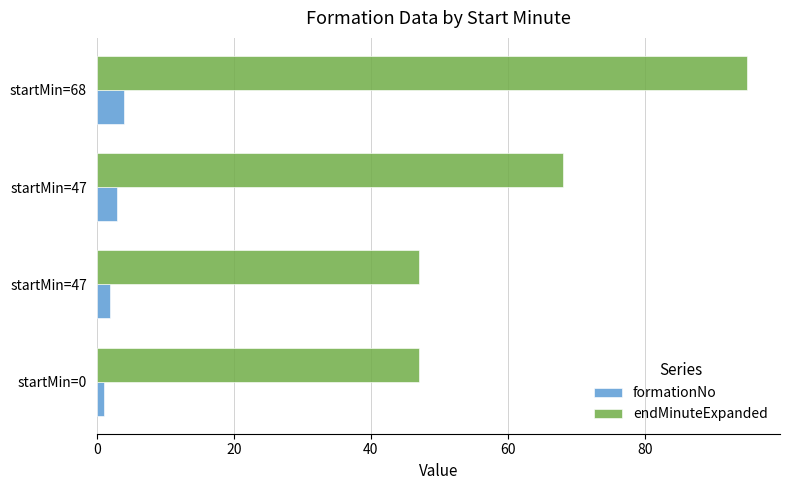

How many values in the formationNo series are below 3?

2